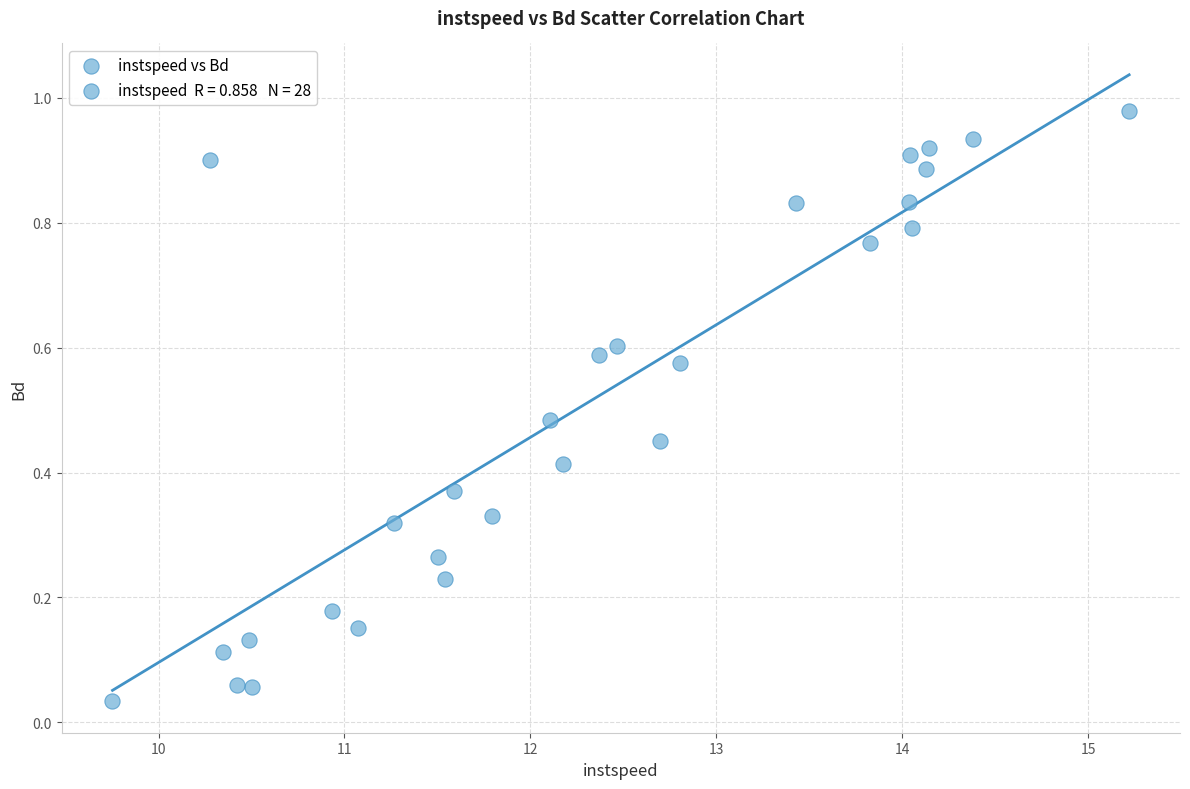

What is the range of X values (max minus min)?

5.5